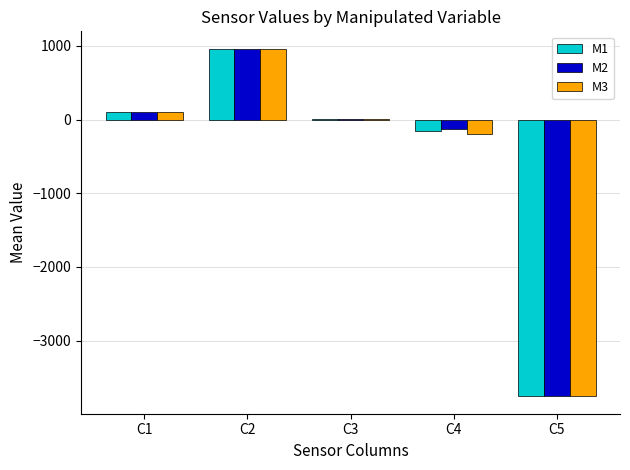

Reading right to left, list all the values displayed in this chart.

M1: C5=-3751.5	C4=-149.3	C3=6.7	C2=961.0	C1=96.8
M2: C5=-3749.0	C4=-134.5	C3=6.8	C2=961.1	C1=96.5
M3: C5=-3757.1	C4=-194.2	C3=8.0	C2=951.9	C1=103.9